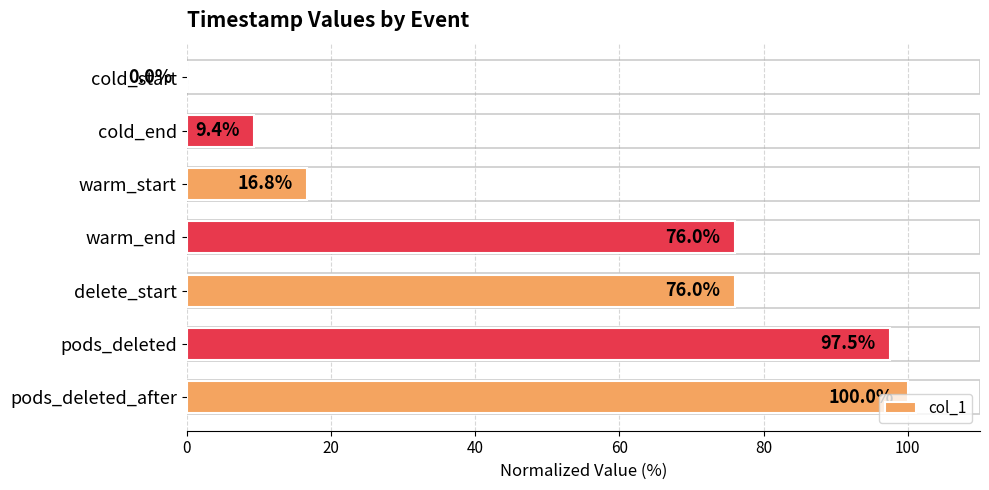

Which label corresponds to the largest value in the chart?

pods_deleted_after